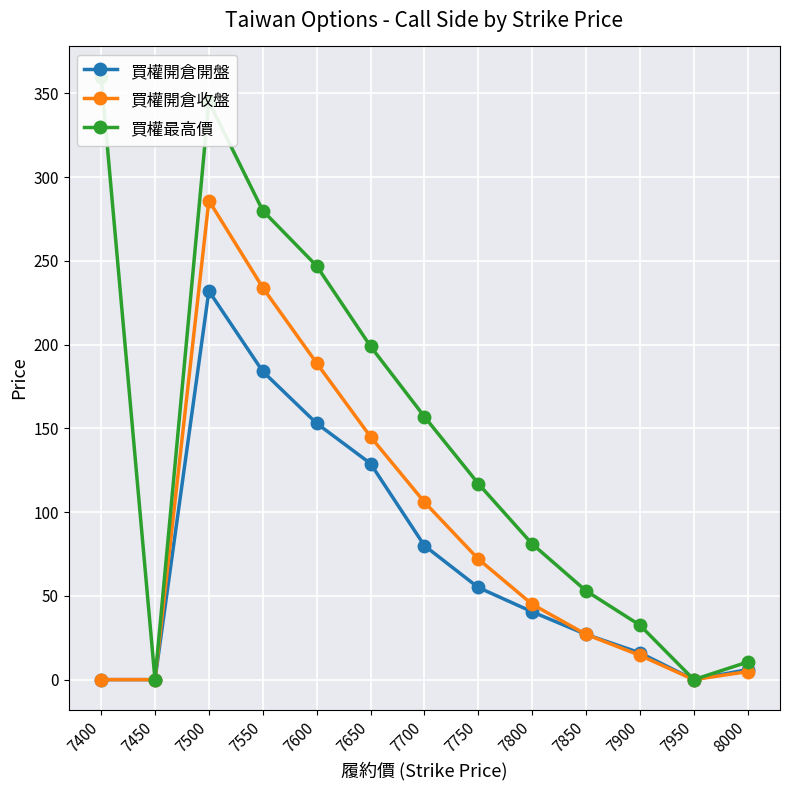

Does the chart display data point markers on the line(s)?

Yes